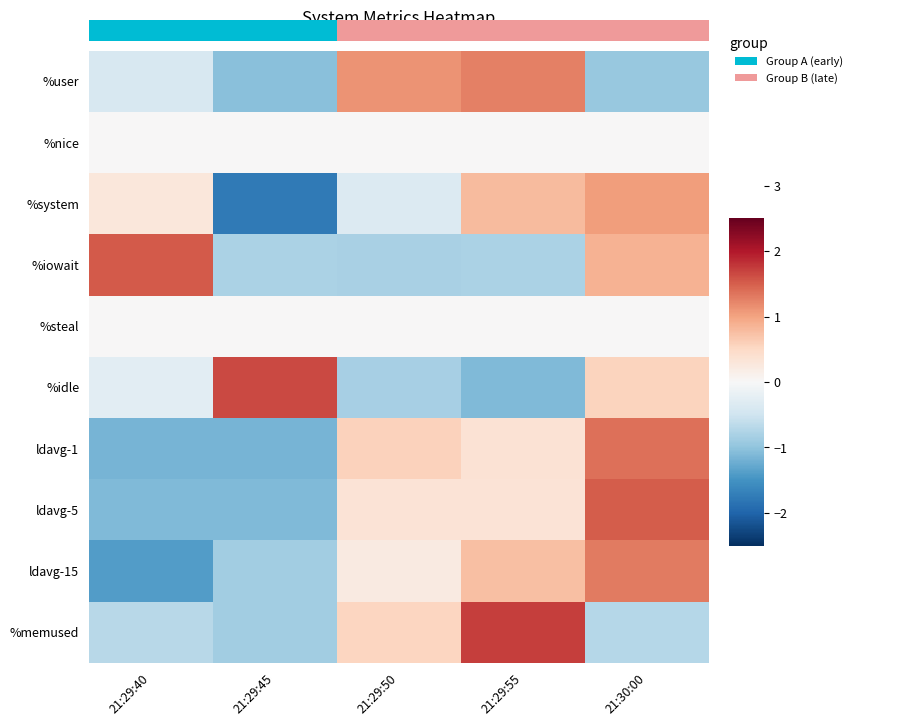

Count the number of data series in this chart.

10